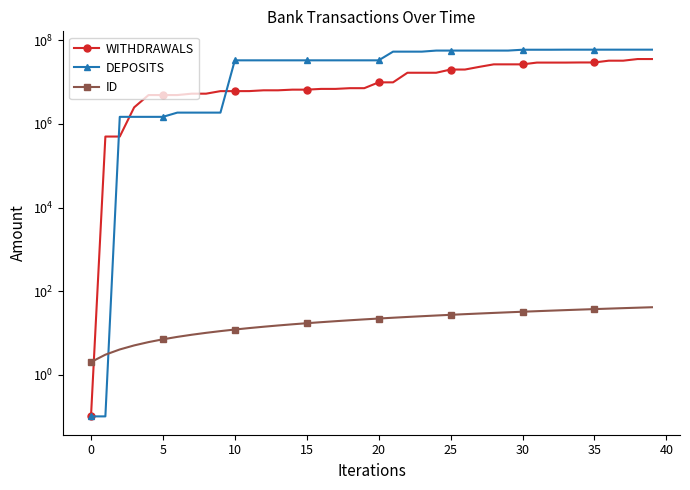

What is the label of the 6th point from the right?

34